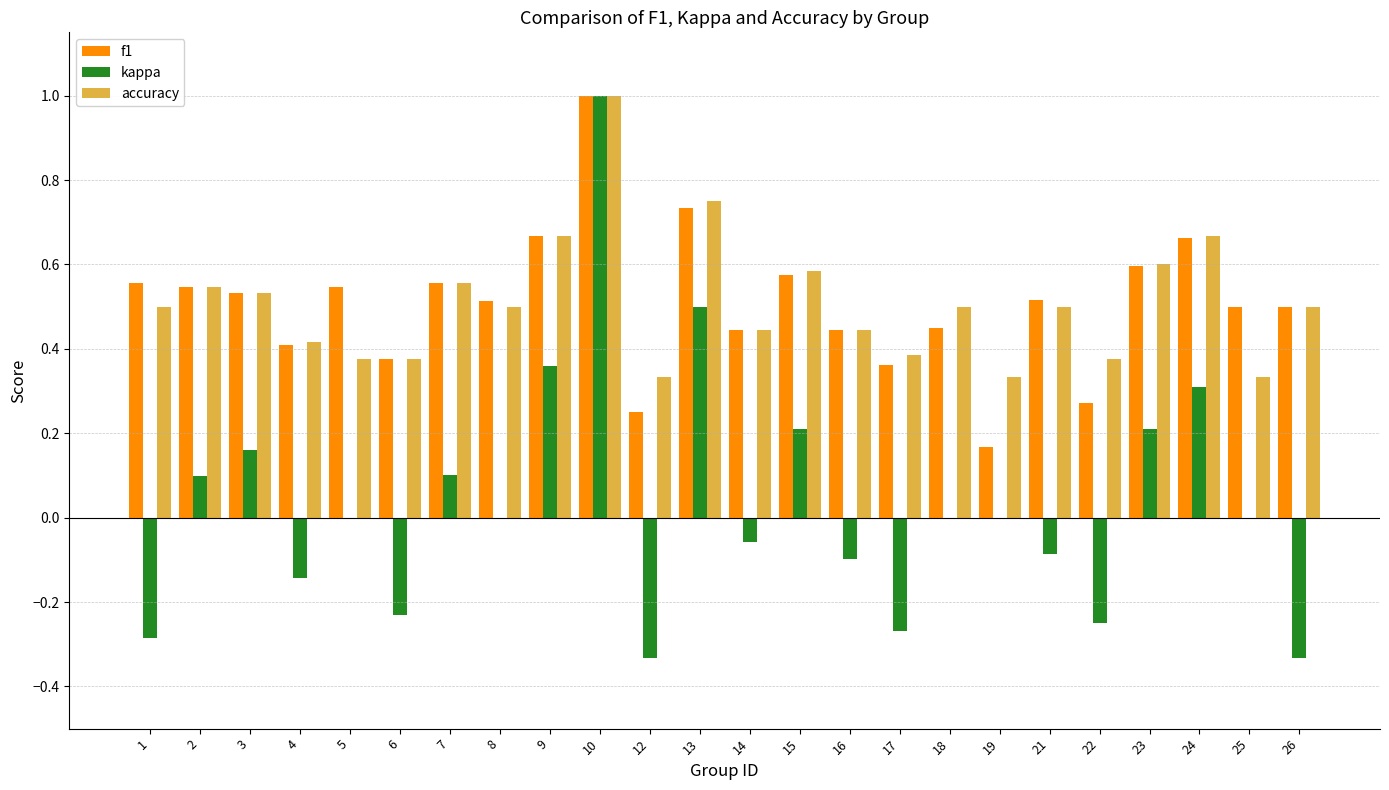

What is the sum of the f1 values at 15 and 2?

1.1